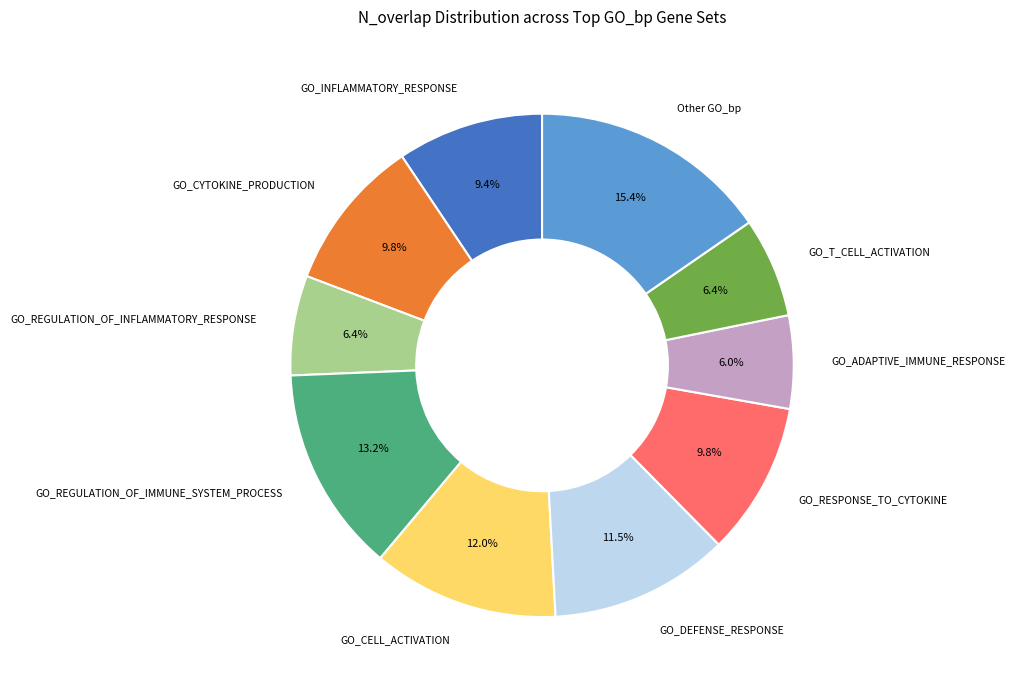

Count the number of slices in the pie.

10